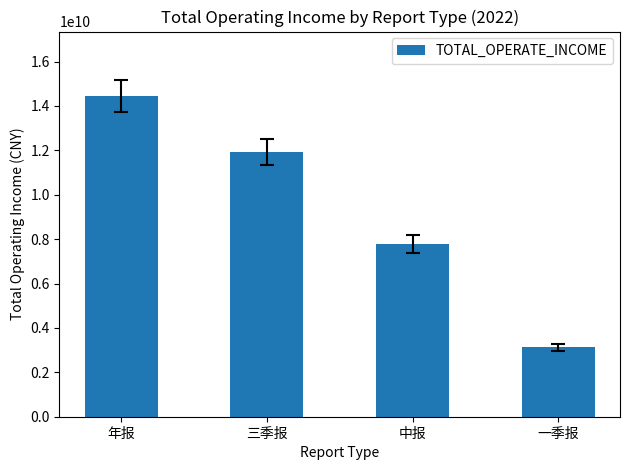

Does the chart contain stacked bars?

No